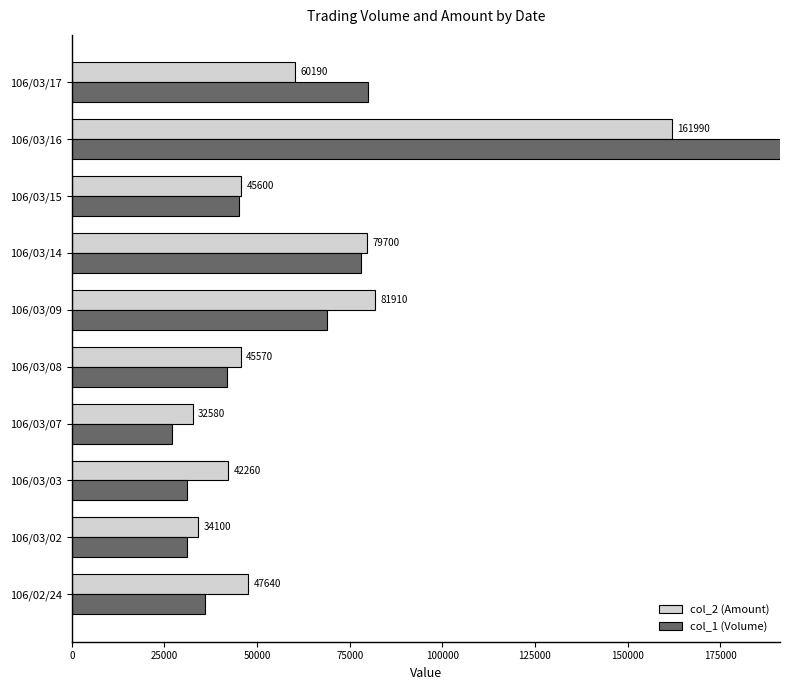

Where is col_1 (Volume) nearest to the value 112500?

106/03/17